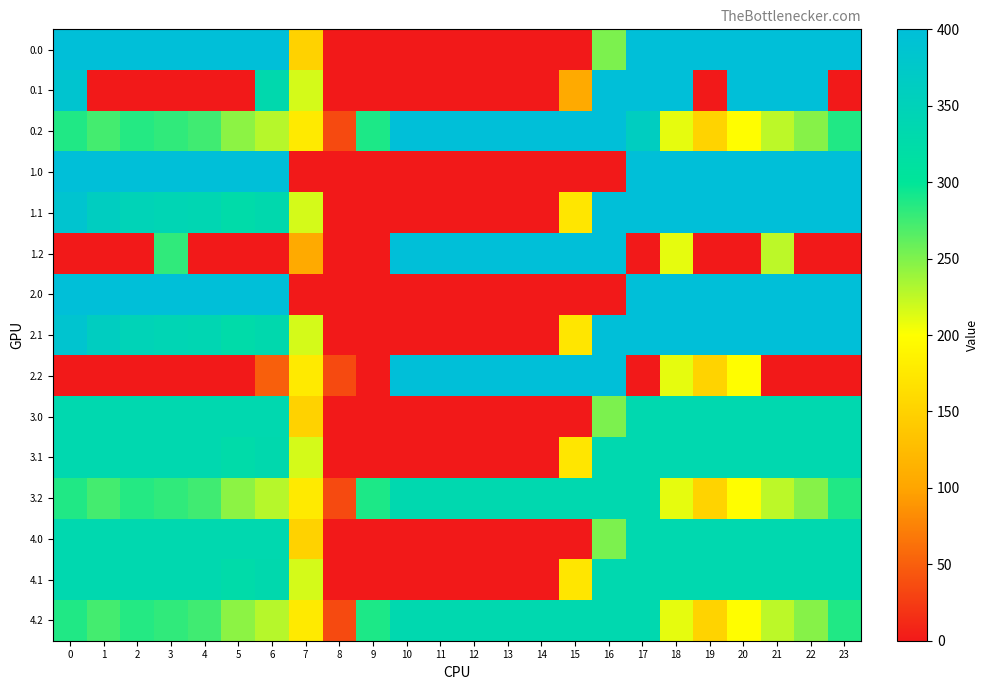

What is the total value across all series at 20?

4536.7